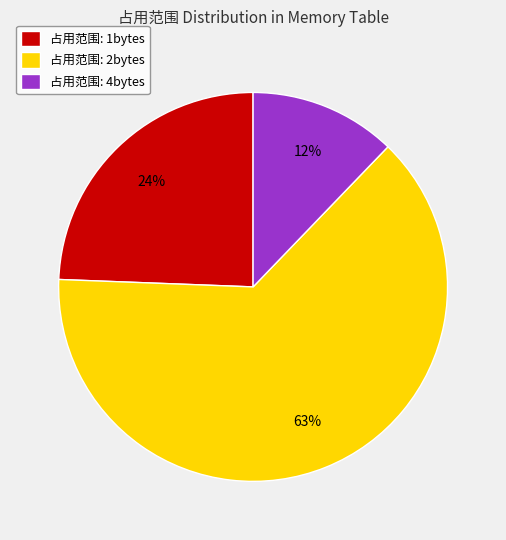

To the nearest percent, what is the difference between the 占用范围: 2bytes and 占用范围: 1bytes slice percentages?

39%